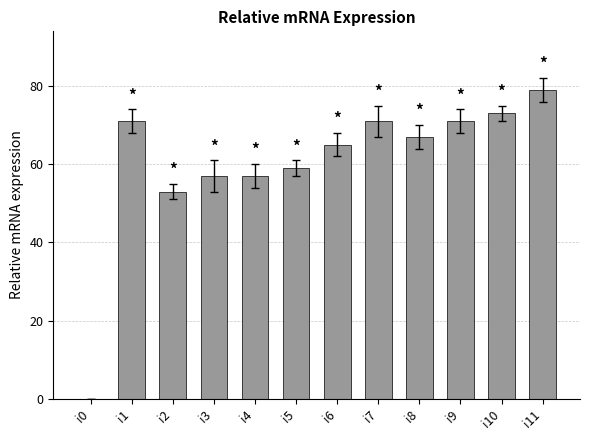

Are the bars horizontal?

No